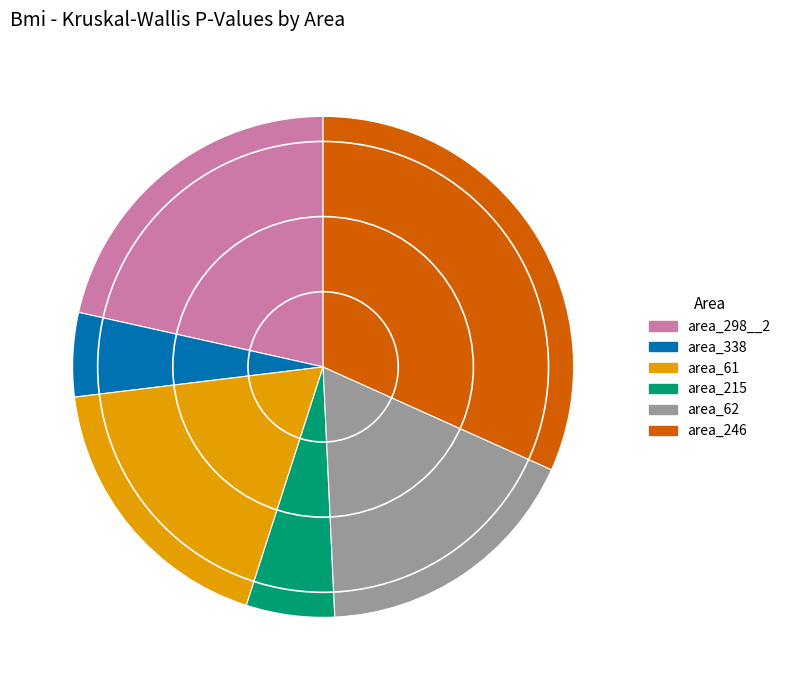

Which category has the biggest portion of the pie?

area_246